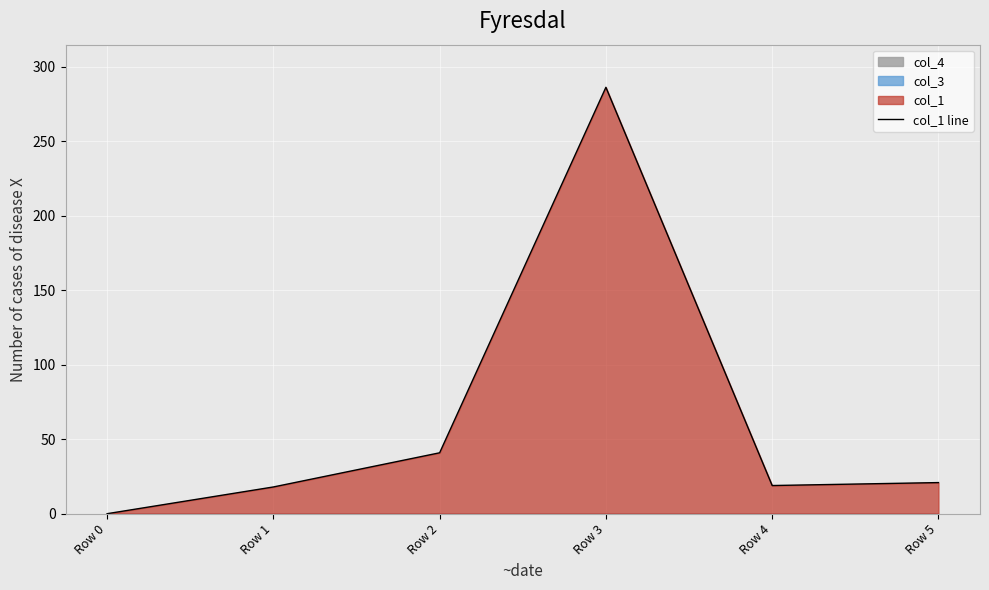

Reading left to right, transcribe all the data shown in this chart.

Row 0=0.0	Row 1=17.9	Row 2=40.9	Row 3=286.2	Row 4=18.9	Row 5=20.9